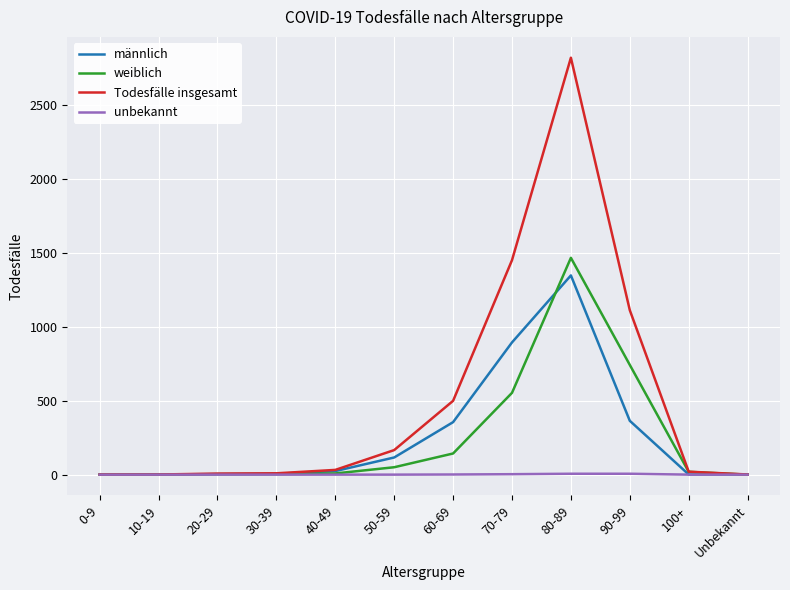

How many lines are shown in the chart?

4